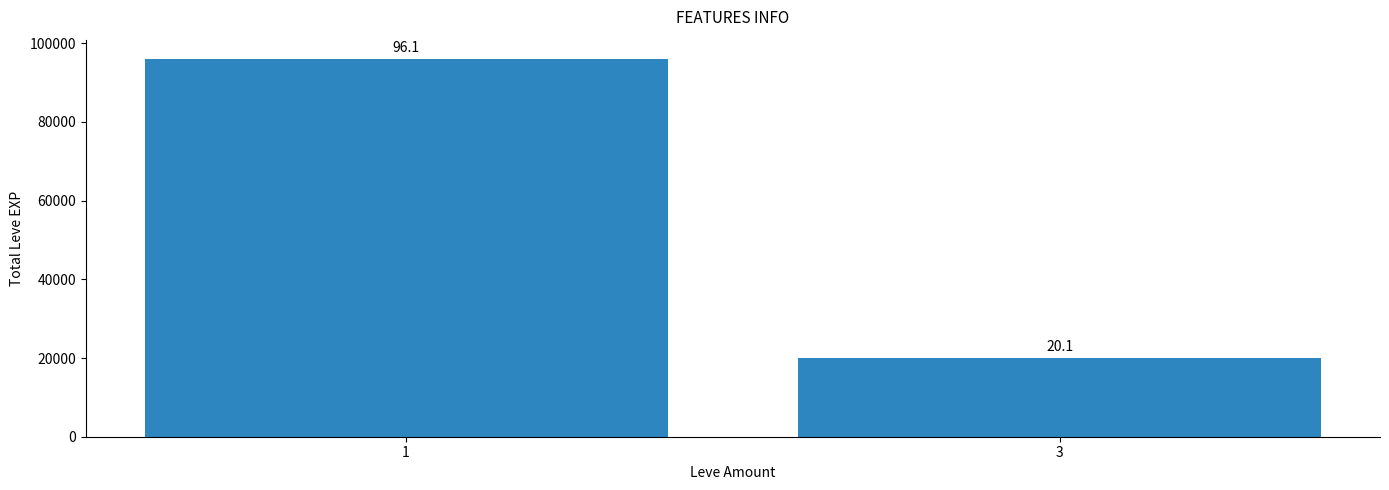

How many bars are there in total?

2